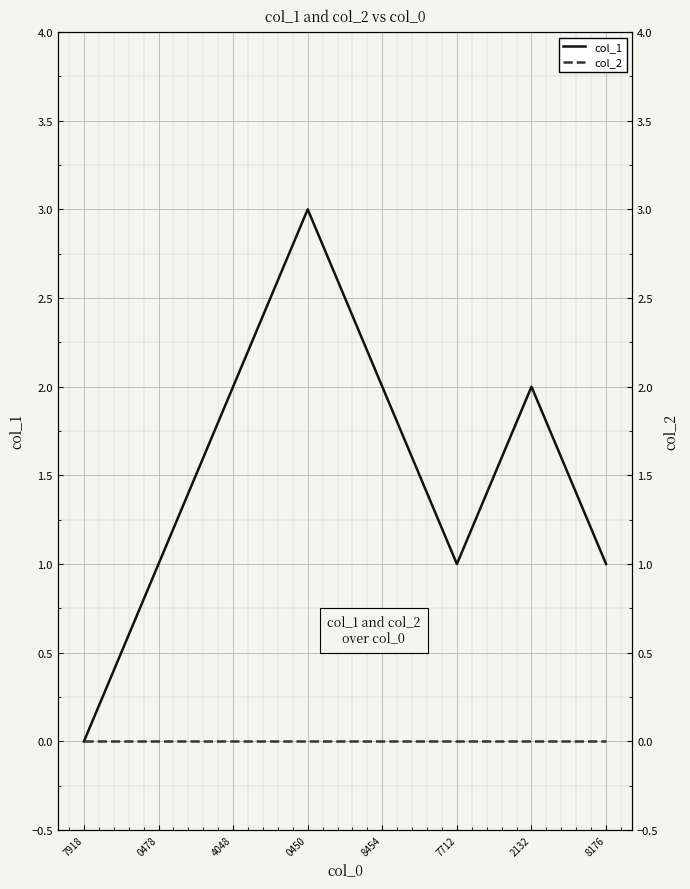

How many data points in col_1 are less than 2?

4